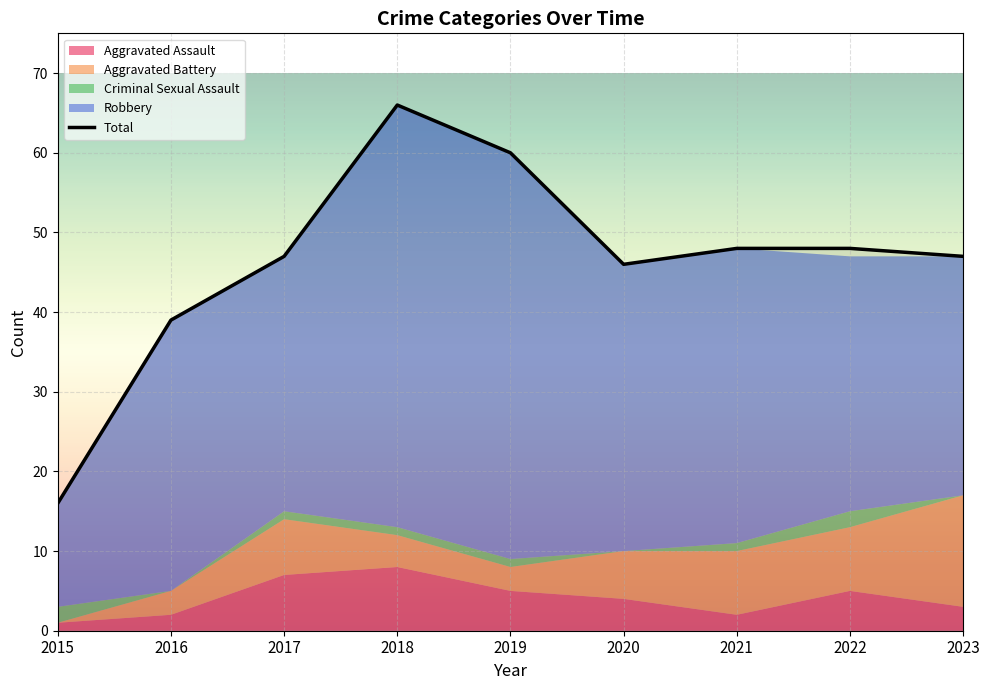

What is the value of the 9th point from the left?

47